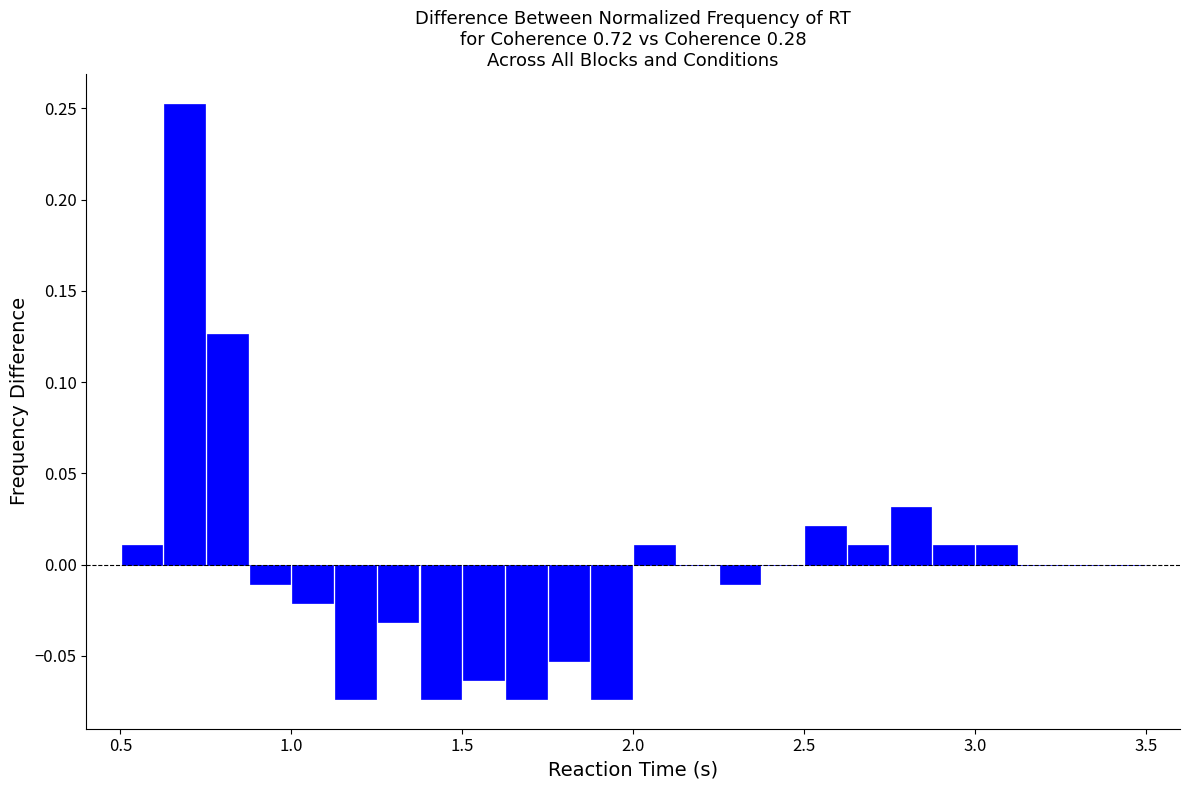

Read against the x-axis, roughly where is the centre of the tallest bar?

0.70